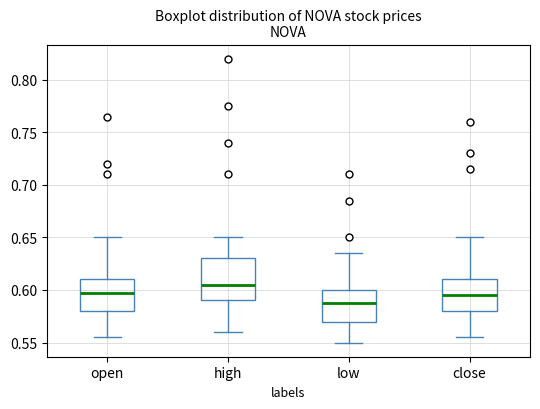

Where does the upper whisker of the box for low end on the y-axis? The values are not printed on the chart, so give them approximately, as read against the axis.

0.635